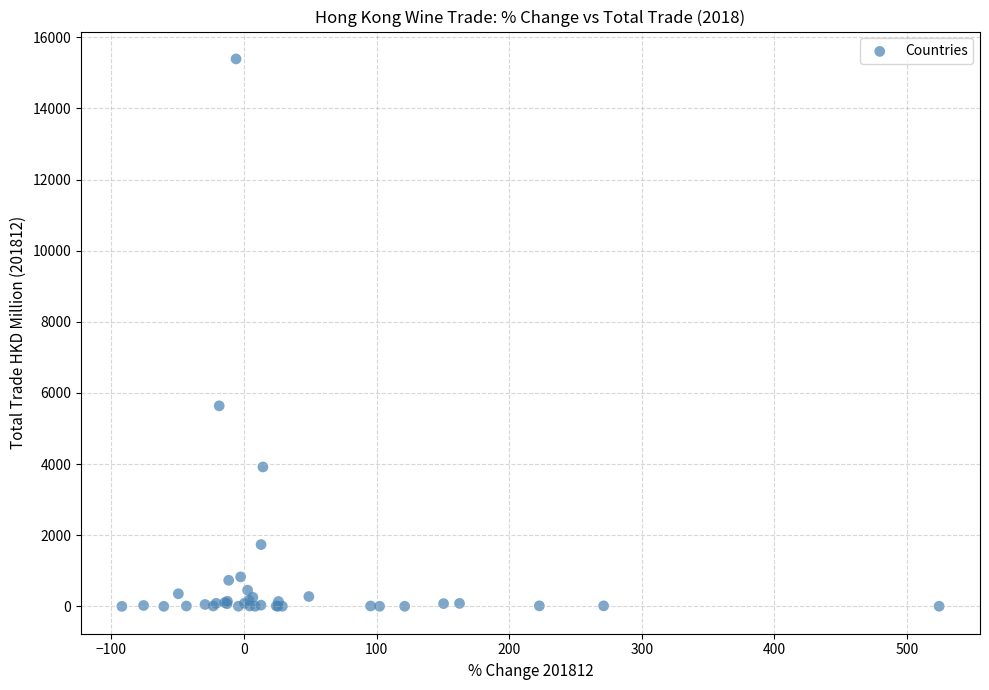

What Y value in the scatter plot is closest to 7696?

5638.5